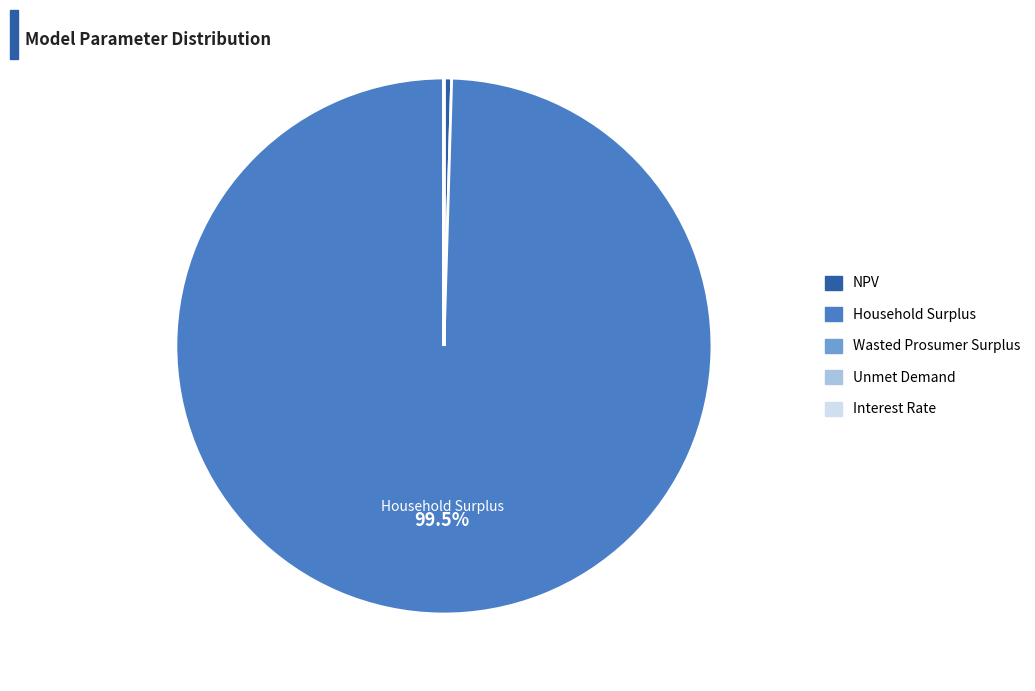

Is there a majority slice in this chart?

Yes